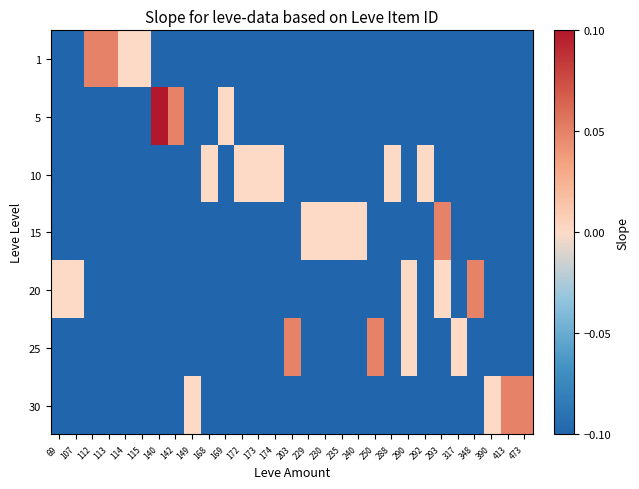

Reading left to right, extract all data points from this chart.

1: 69=-0.1	107=-0.1	112=0.0	113=0.0	114=-0.0	115=-0.0	140=-0.1	142=-0.1	149=-0.1	168=-0.1	169=-0.1	172=-0.1	173=-0.1	174=-0.1	203=-0.1	229=-0.1	230=-0.1	235=-0.1	240=-0.1	250=-0.1	288=-0.1	290=-0.1	292=-0.1	293=-0.1	317=-0.1	348=-0.1	390=-0.1	413=-0.1	473=-0.1
5: 69=-0.1	107=-0.1	112=-0.1	113=-0.1	114=-0.1	115=-0.1	140=0.1	142=0.0	149=-0.1	168=-0.1	169=-0.0	172=-0.1	173=-0.1	174=-0.1	203=-0.1	229=-0.1	230=-0.1	235=-0.1	240=-0.1	250=-0.1	288=-0.1	290=-0.1	292=-0.1	293=-0.1	317=-0.1	348=-0.1	390=-0.1	413=-0.1	473=-0.1
10: 69=-0.1	107=-0.1	112=-0.1	113=-0.1	114=-0.1	115=-0.1	140=-0.1	142=-0.1	149=-0.1	168=-0.0	169=-0.1	172=-0.0	173=-0.0	174=-0.0	203=-0.1	229=-0.1	230=-0.1	235=-0.1	240=-0.1	250=-0.1	288=-0.0	290=-0.1	292=-0.0	293=-0.1	317=-0.1	348=-0.1	390=-0.1	413=-0.1	473=-0.1
15: 69=-0.1	107=-0.1	112=-0.1	113=-0.1	114=-0.1	115=-0.1	140=-0.1	142=-0.1	149=-0.1	168=-0.1	169=-0.1	172=-0.1	173=-0.1	174=-0.1	203=-0.1	229=-0.0	230=-0.0	235=-0.0	240=-0.0	250=-0.1	288=-0.1	290=-0.1	292=-0.1	293=0.0	317=-0.1	348=-0.1	390=-0.1	413=-0.1	473=-0.1
20: 69=-0.0	107=-0.0	112=-0.1	113=-0.1	114=-0.1	115=-0.1	140=-0.1	142=-0.1	149=-0.1	168=-0.1	169=-0.1	172=-0.1	173=-0.1	174=-0.1	203=-0.1	229=-0.1	230=-0.1	235=-0.1	240=-0.1	250=-0.1	288=-0.1	290=-0.0	292=-0.1	293=-0.0	317=-0.1	348=0.0	390=-0.1	413=-0.1	473=-0.1
25: 69=-0.1	107=-0.1	112=-0.1	113=-0.1	114=-0.1	115=-0.1	140=-0.1	142=-0.1	149=-0.1	168=-0.1	169=-0.1	172=-0.1	173=-0.1	174=-0.1	203=0.0	229=-0.1	230=-0.1	235=-0.1	240=-0.1	250=0.0	288=-0.1	290=-0.0	292=-0.1	293=-0.1	317=-0.0	348=-0.1	390=-0.1	413=-0.1	473=-0.1
30: 69=-0.1	107=-0.1	112=-0.1	113=-0.1	114=-0.1	115=-0.1	140=-0.1	142=-0.1	149=-0.0	168=-0.1	169=-0.1	172=-0.1	173=-0.1	174=-0.1	203=-0.1	229=-0.1	230=-0.1	235=-0.1	240=-0.1	250=-0.1	288=-0.1	290=-0.1	292=-0.1	293=-0.1	317=-0.1	348=-0.1	390=-0.0	413=0.0	473=0.0